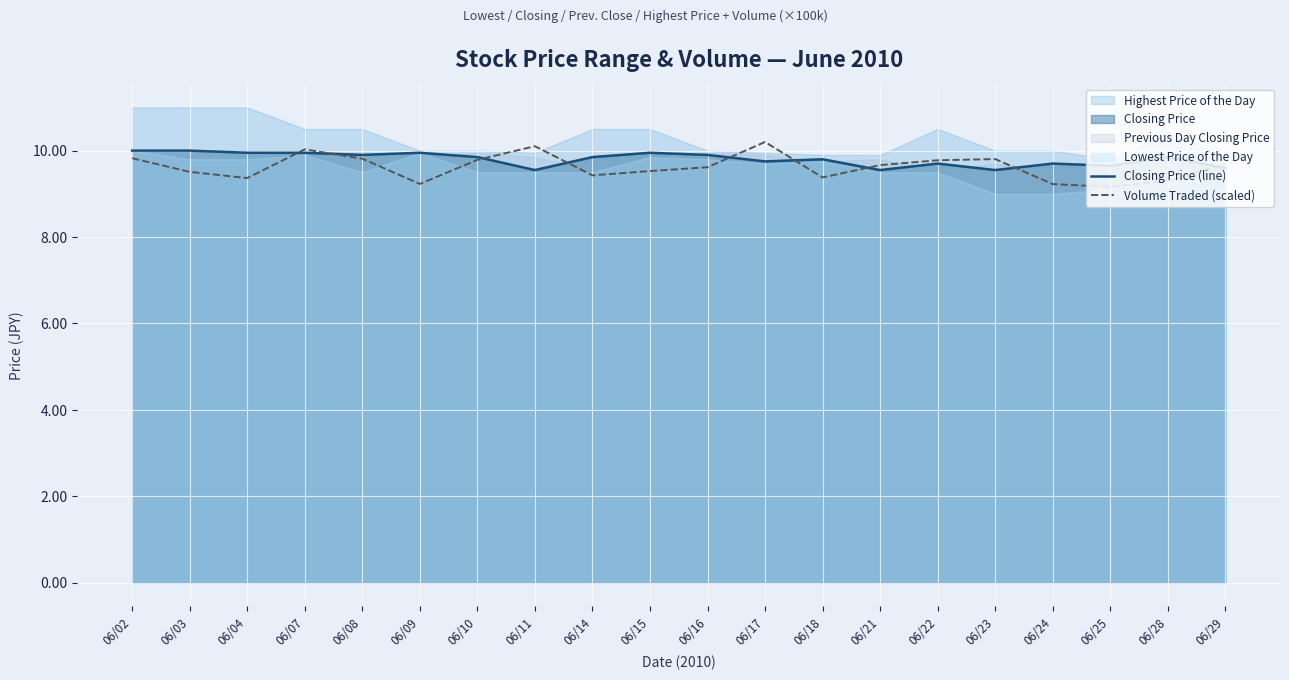

Is the value of Closing Price (line) at 06/17 greater than the value of Volume Traded (scaled) at 06/25?

Yes